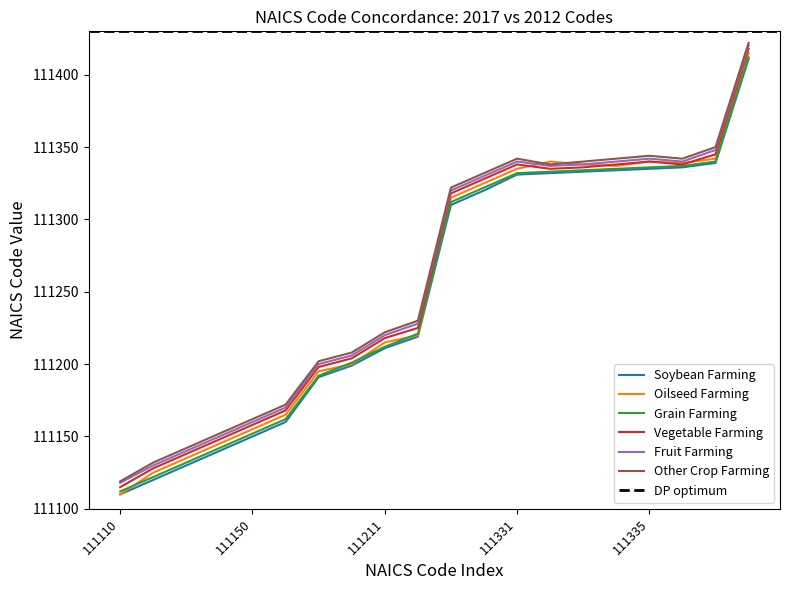

What value does the Other Crop Farming series have at 111411?

111422